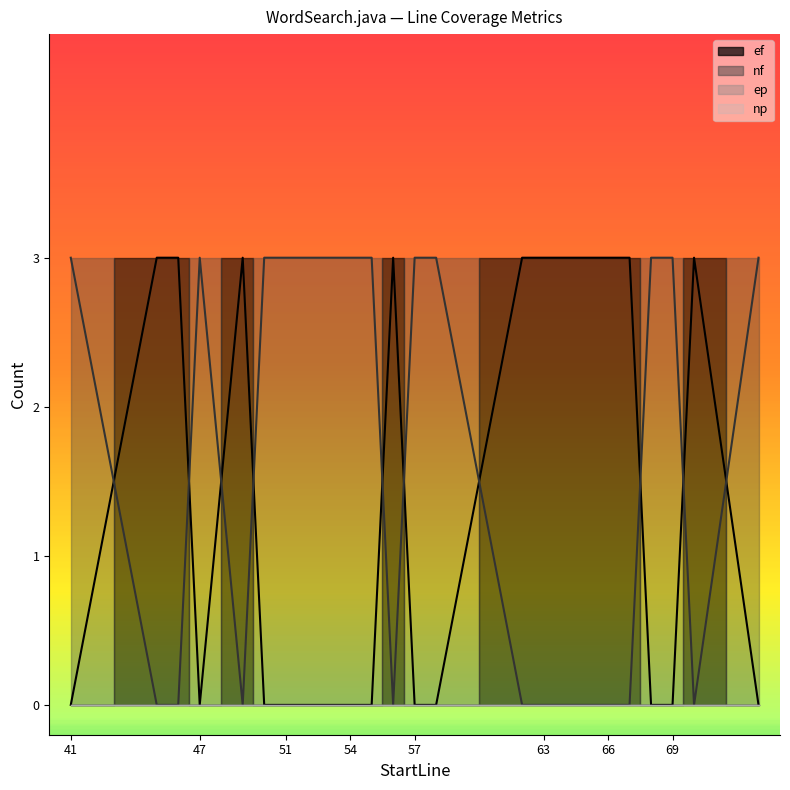

True or false: ef and nf cross at least once.

True